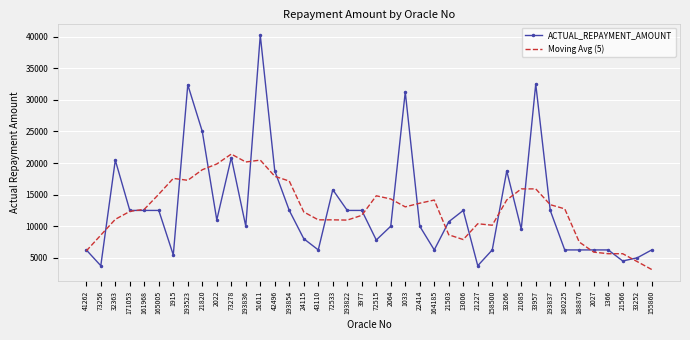

What is the maximum value for ACTUAL_REPAYMENT_AMOUNT?

40221.1